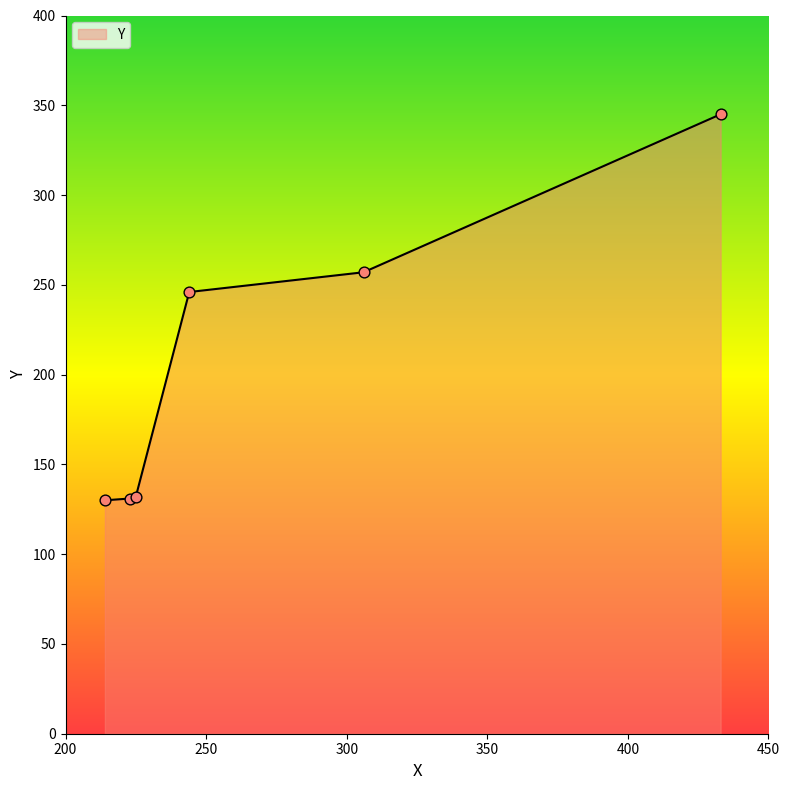

What is the average value?

207